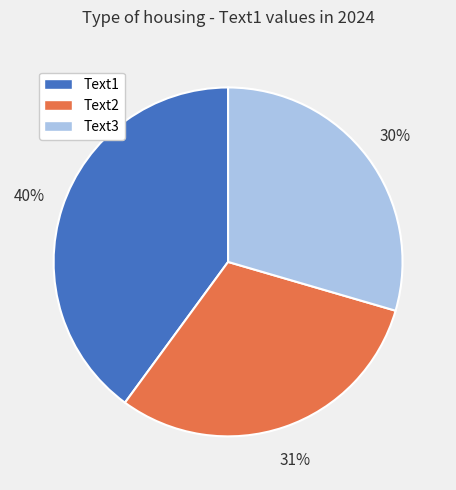

Is it true that Text3 is 30% of the pie?

True